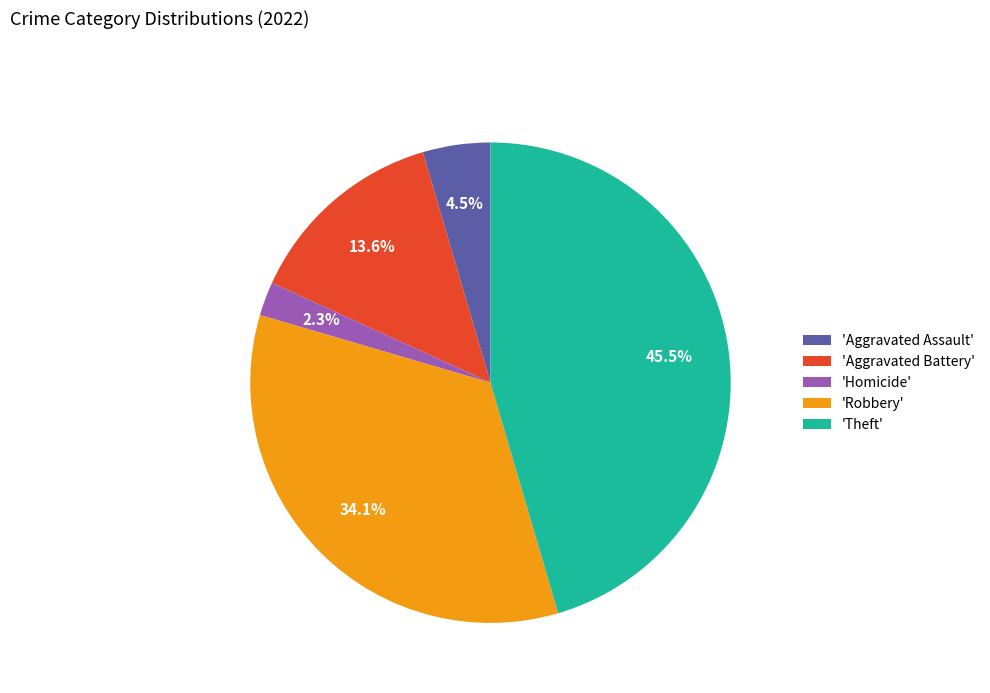

Does any single category account for the majority?

No